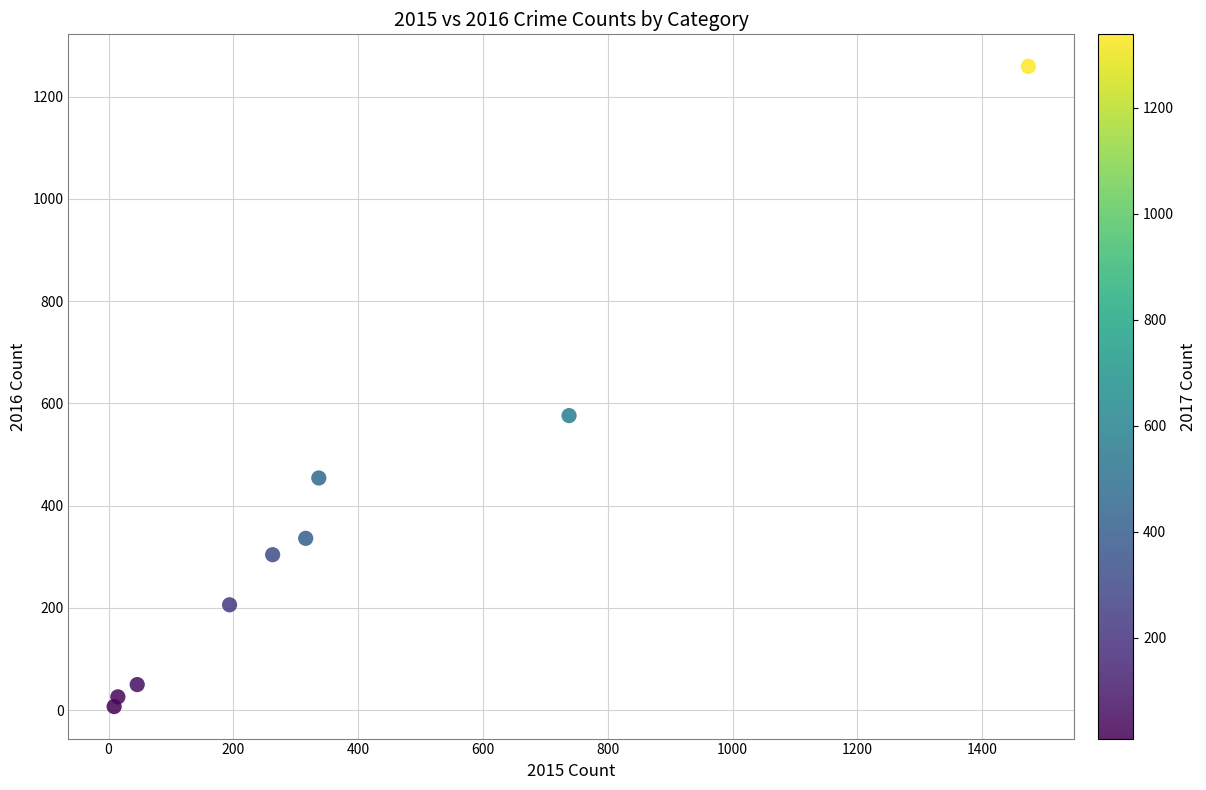

What Y value in the scatter plot is closest to 633?

576